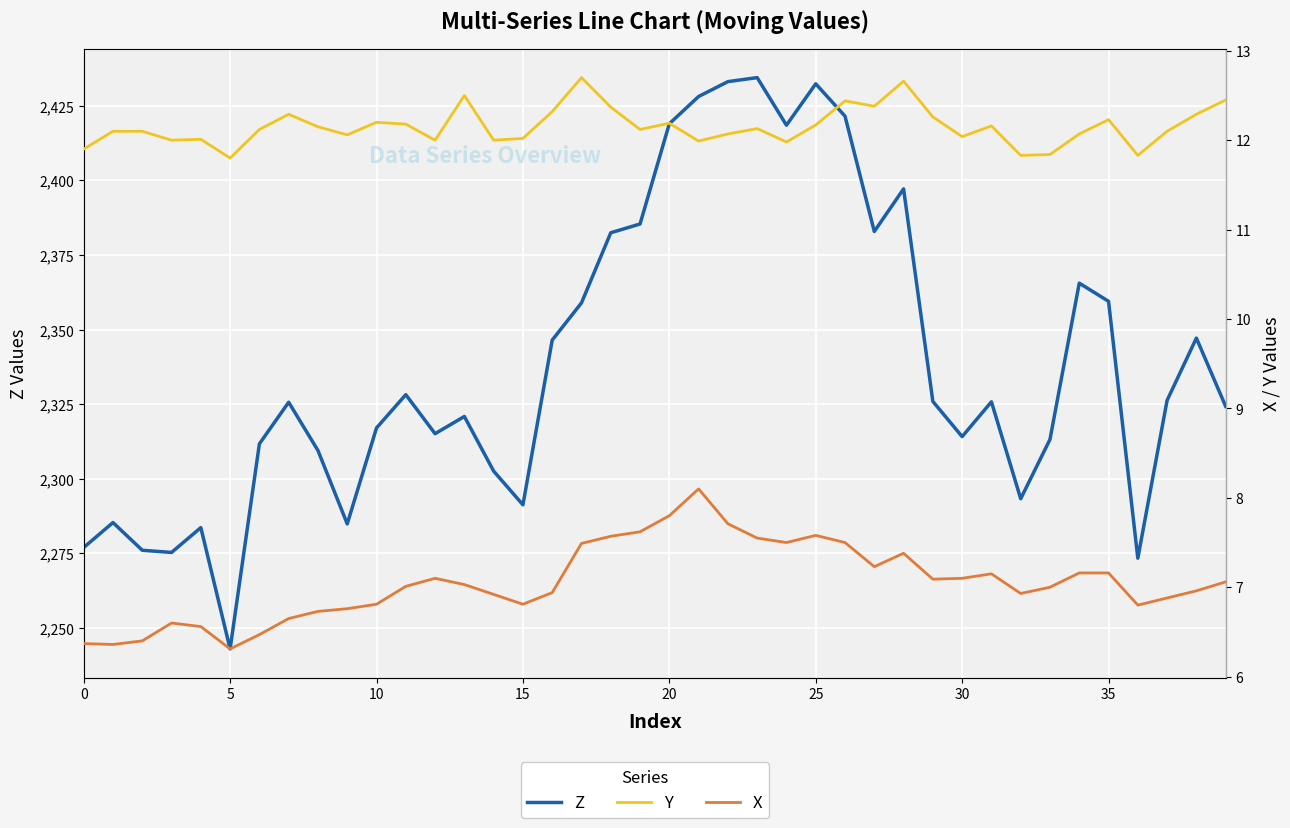

True or false: Y and X intersect in this chart.

False